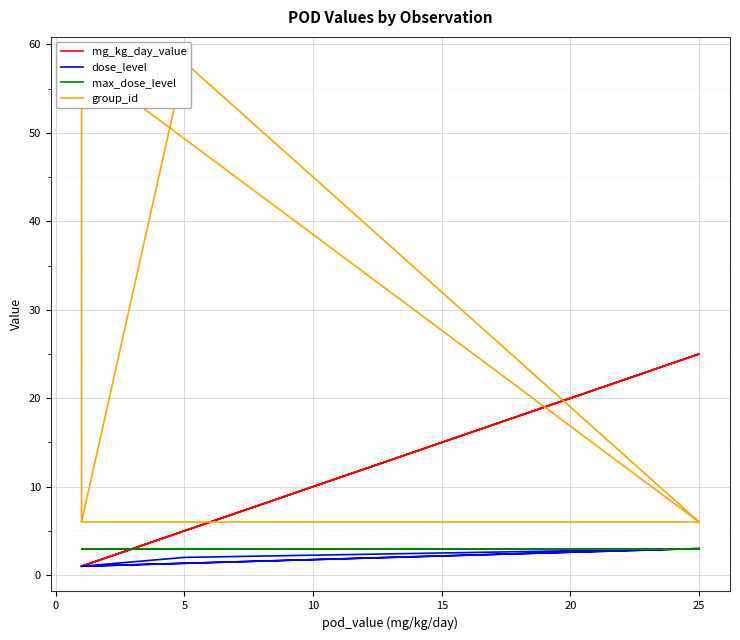

At which category does mg_kg_day_value reach its first local peak?

10